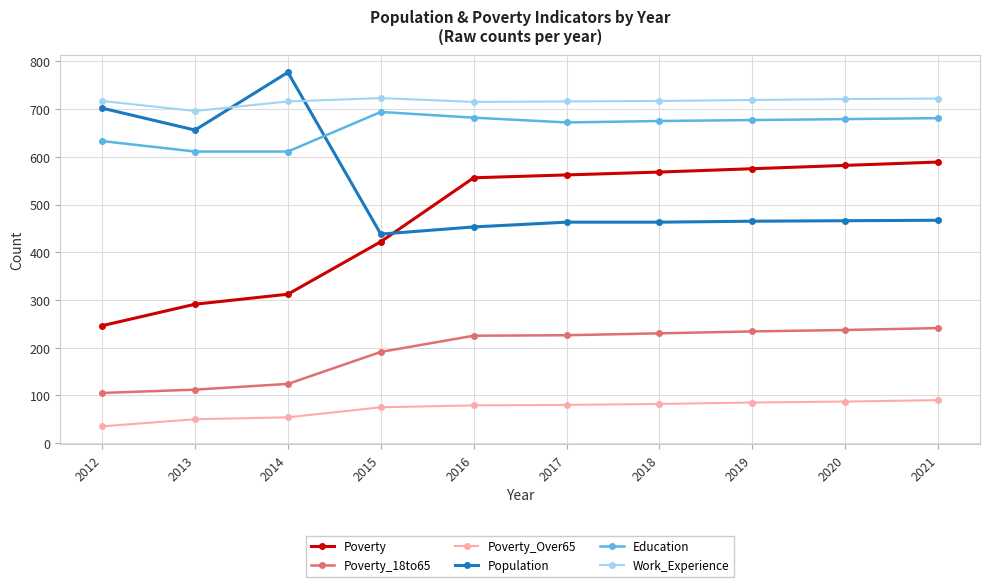

What is the value of the Poverty point at the 9th from the left?

582